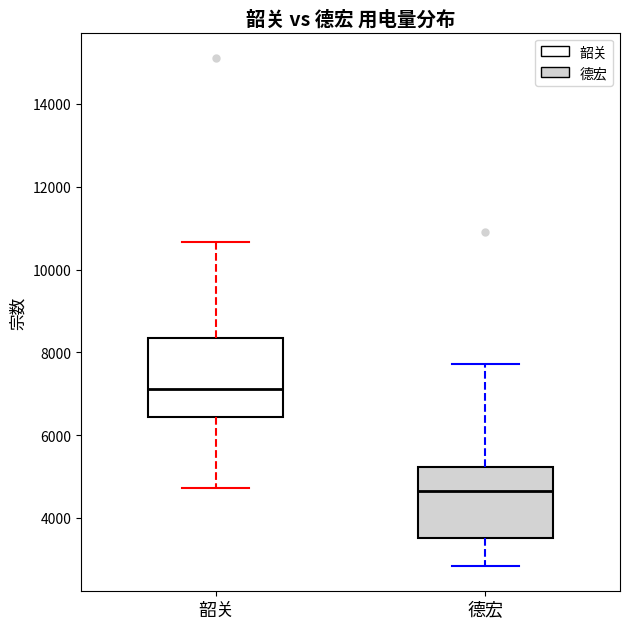

Which box has the highest median line?

韶关